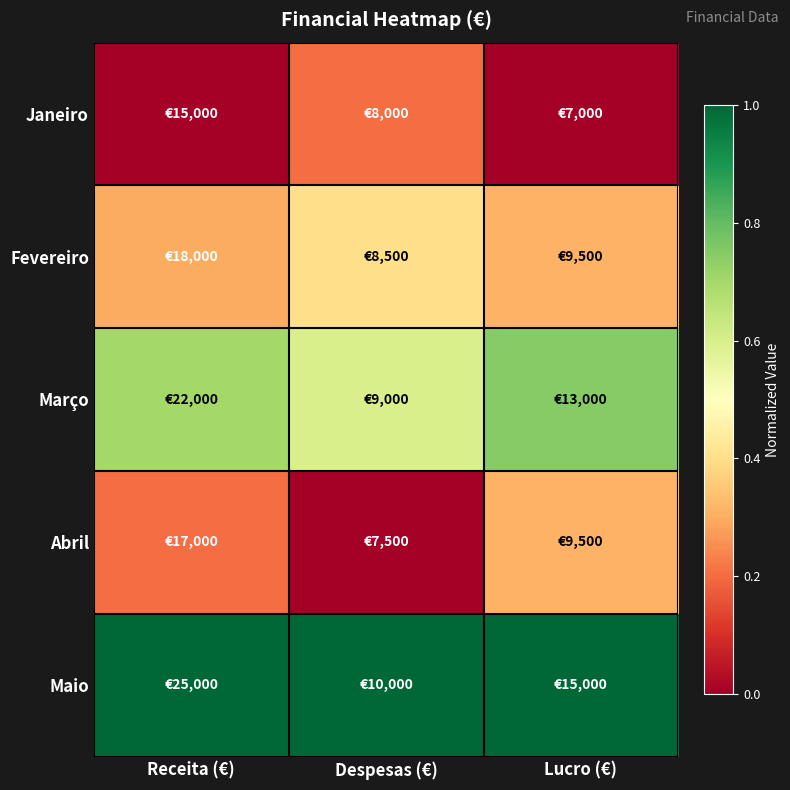

Which label corresponds to the smallest value in the chart?

Receita (€)